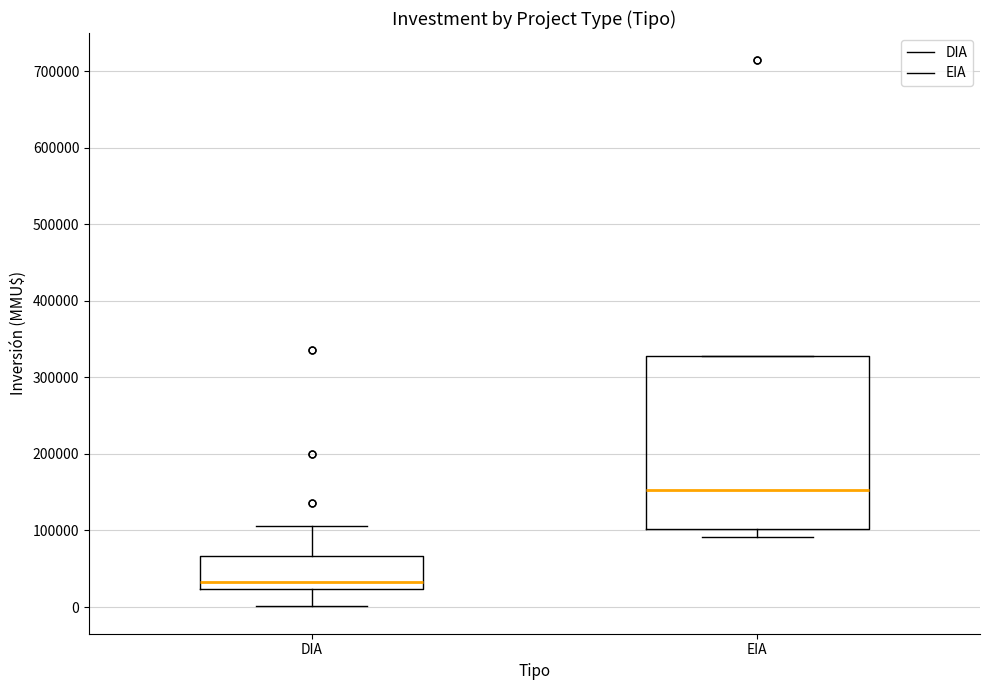

Reading left to right, read every box against the y-axis: the position of its median line, the range the box covers, and the ends of its whiskers. The values are not printed on the chart, so give them approximately, as read against the axis.

DIA: median 30000, box 20000 to 70000, whiskers 0 to 110000
EIA: median 150000, box 100000 to 330000, whiskers 90000 to 330000